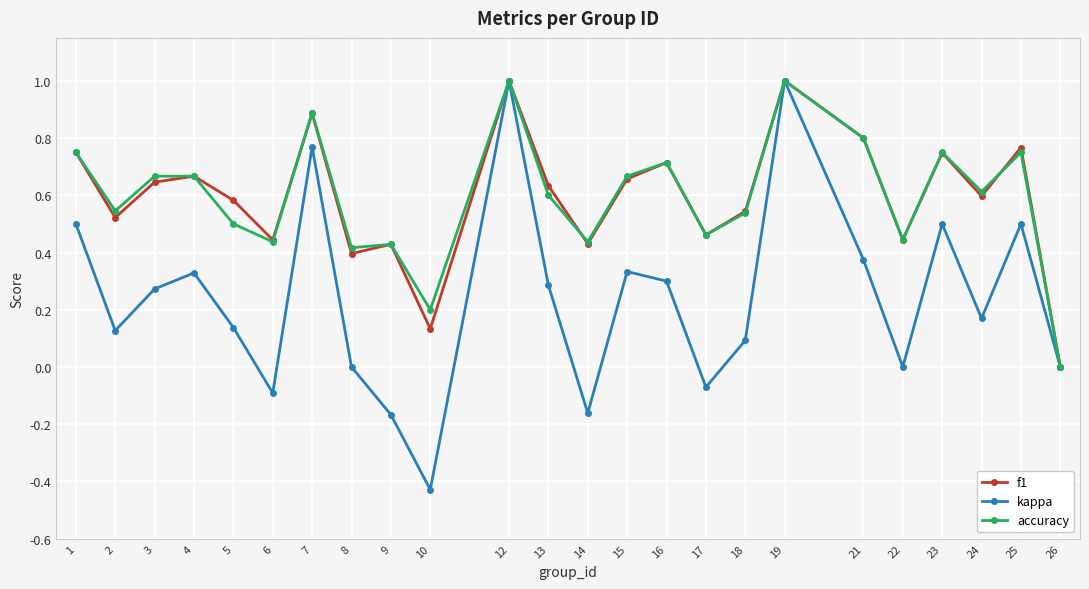

What are all the series names shown in the legend?

f1, kappa, accuracy